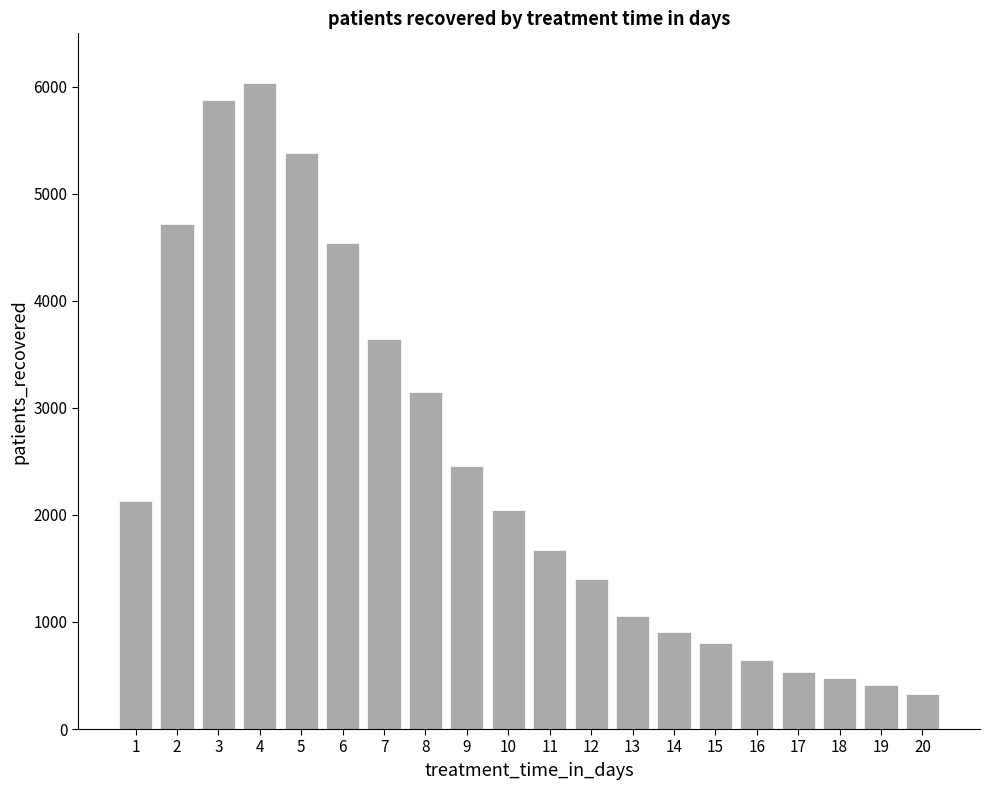

Which category has the lowest value across all series?

20